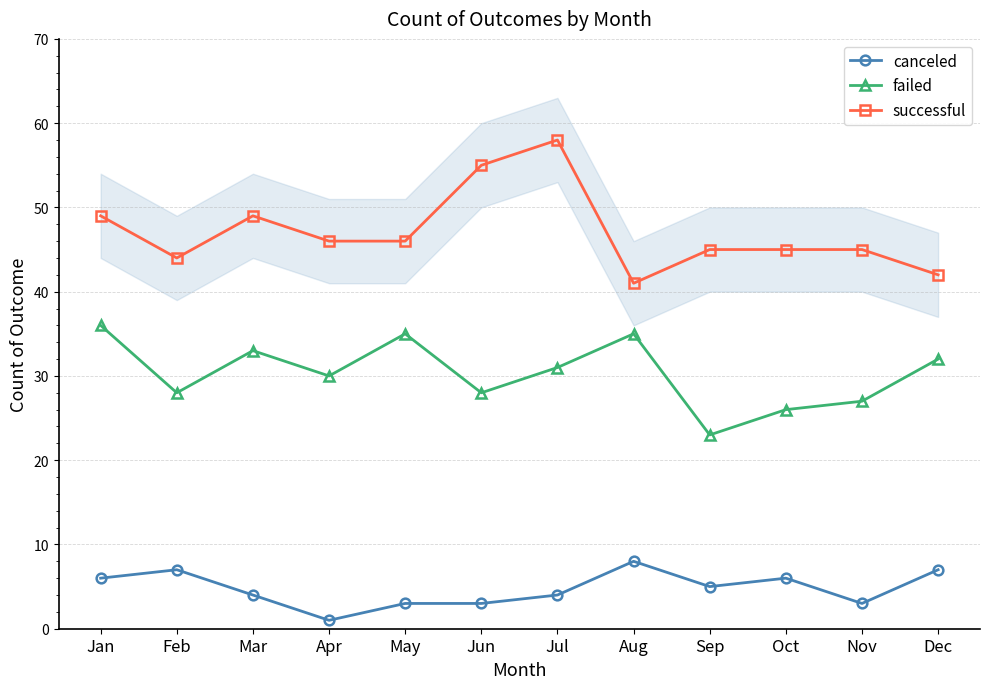

What is the maximum value for failed?

36